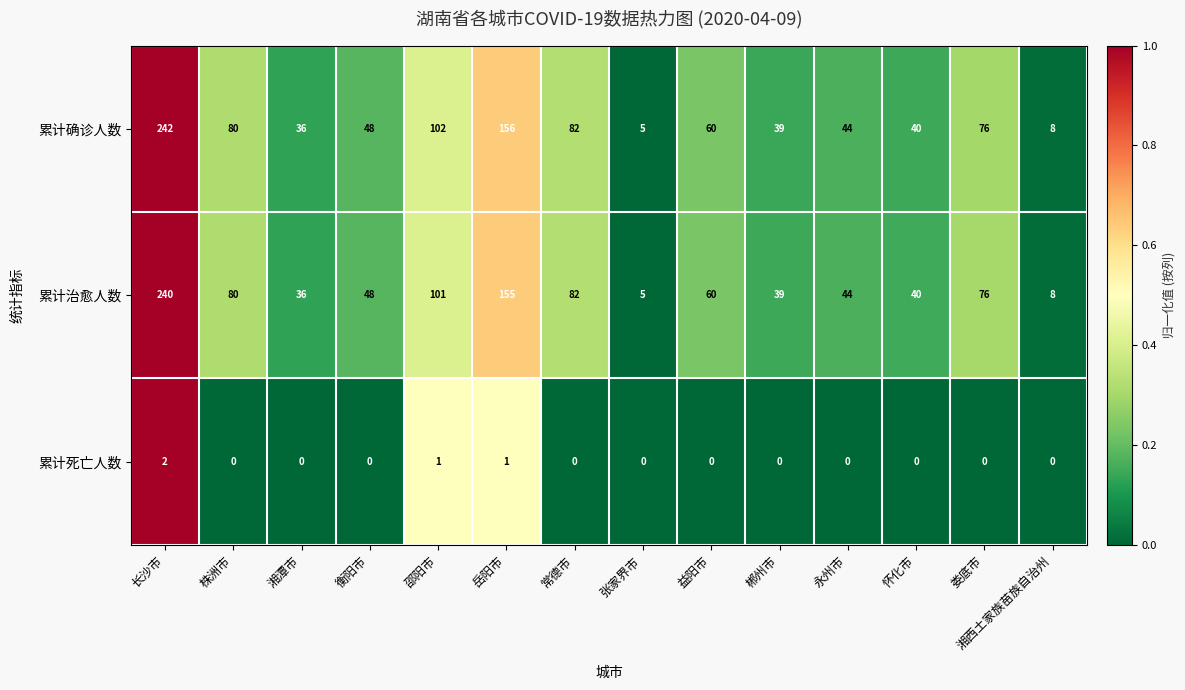

Read the 累计治愈人数 value at 岳阳市, to the nearest 5.

155